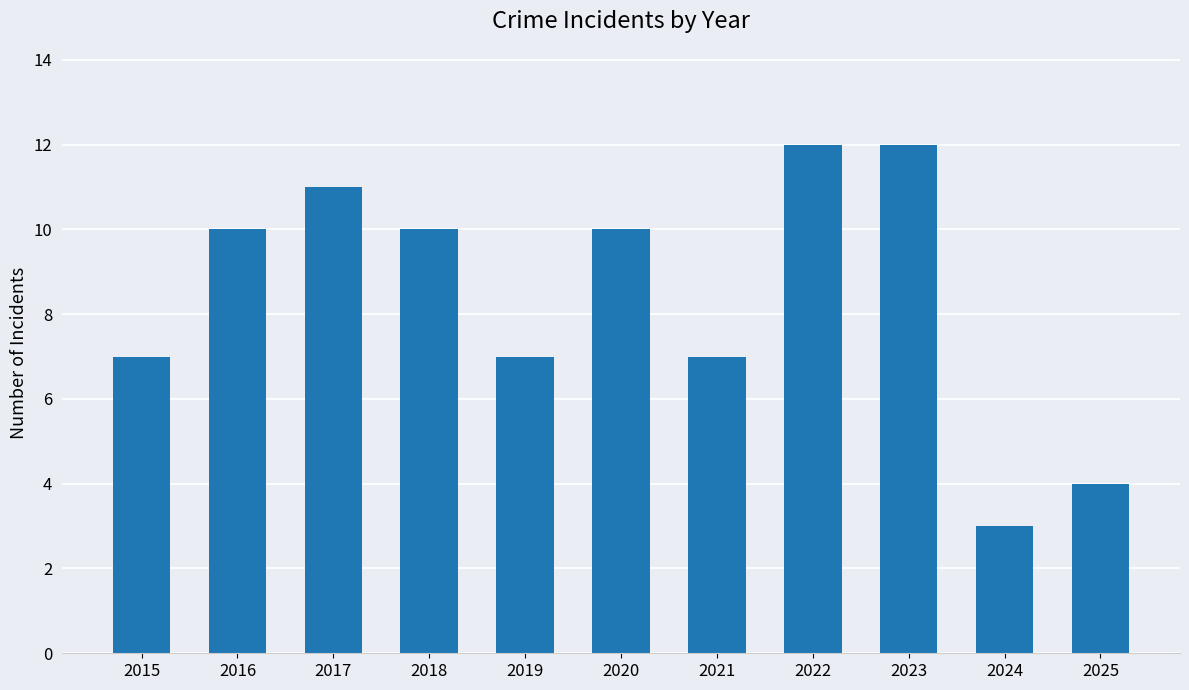

The value at 2018 is 3. True or false?

False